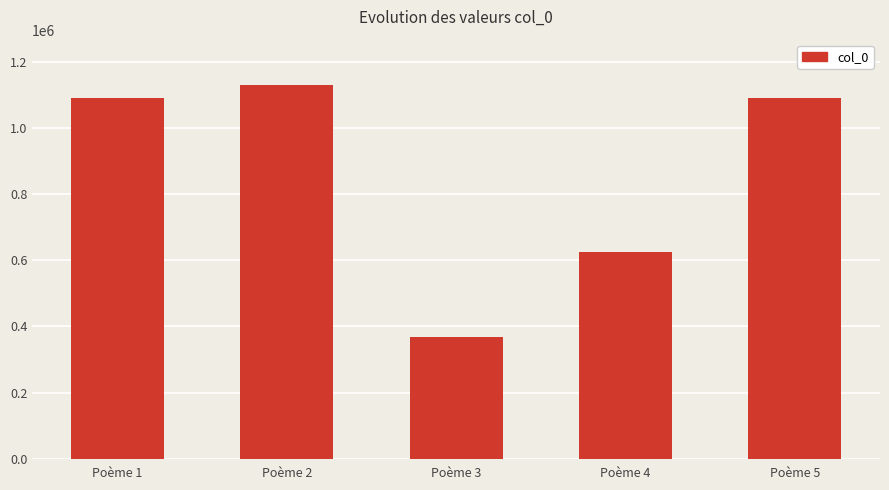

What is the value of the 2nd bar from the left?

1132017